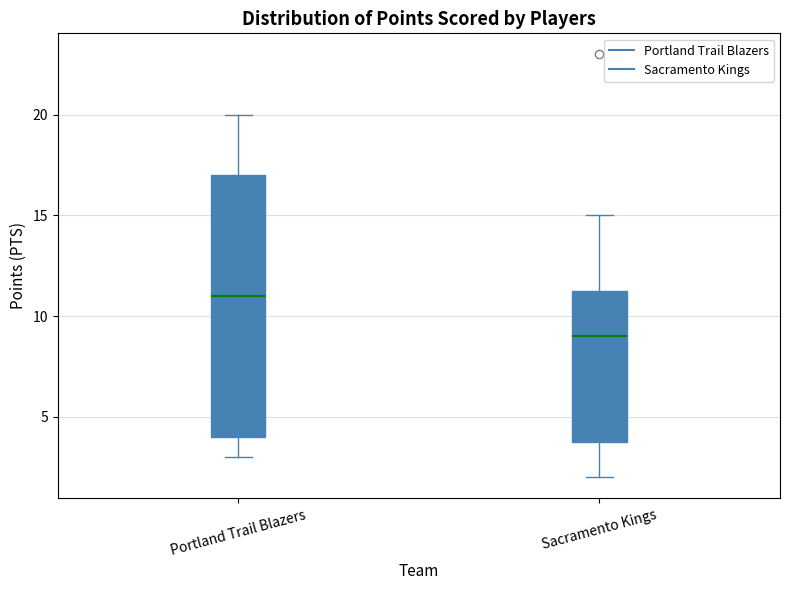

Reading left to right, read every box against the y-axis: the position of its median line, the range the box covers, and the ends of its whiskers. The values are not printed on the chart, so give them approximately, as read against the axis.

Portland Trail Blazers: median 11.0, box 4.0 to 17.0, whiskers 3.0 to 20.0
Sacramento Kings: median 9.0, box 4.0 to 11.5, whiskers 2.0 to 15.0